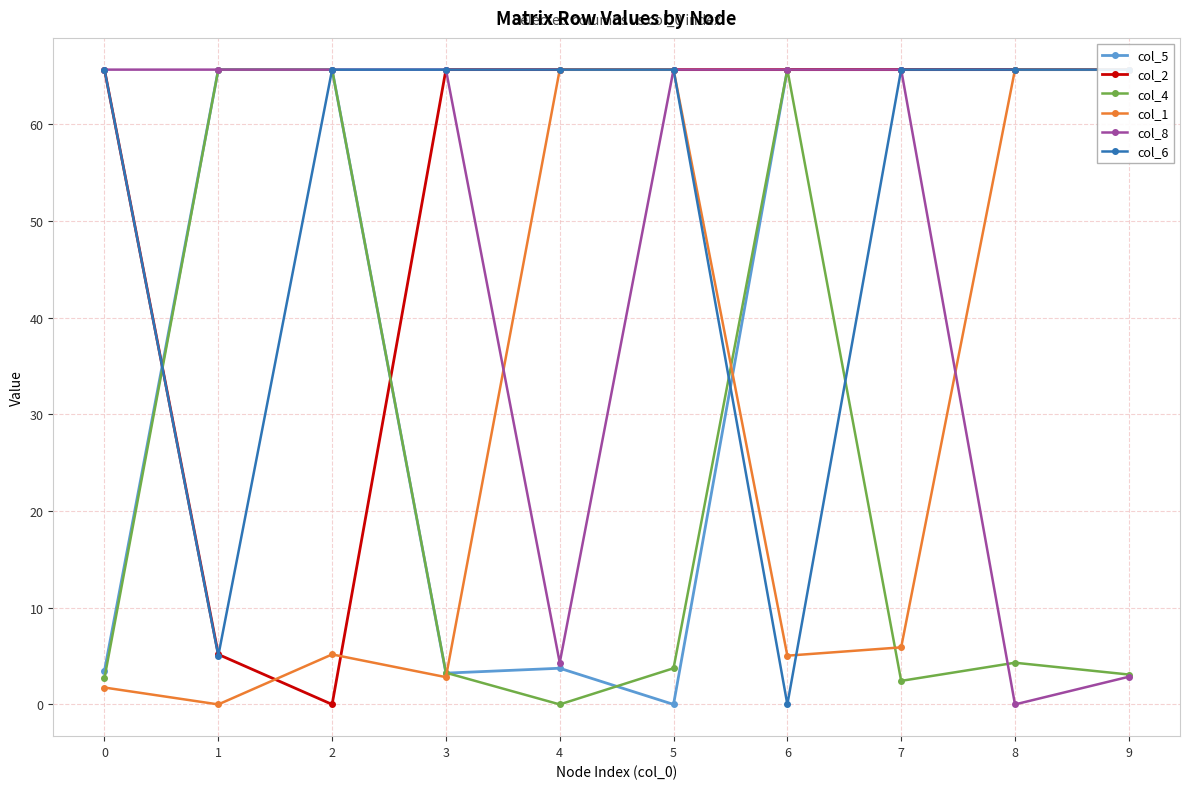

Which has a higher value, 7 or 3?

7